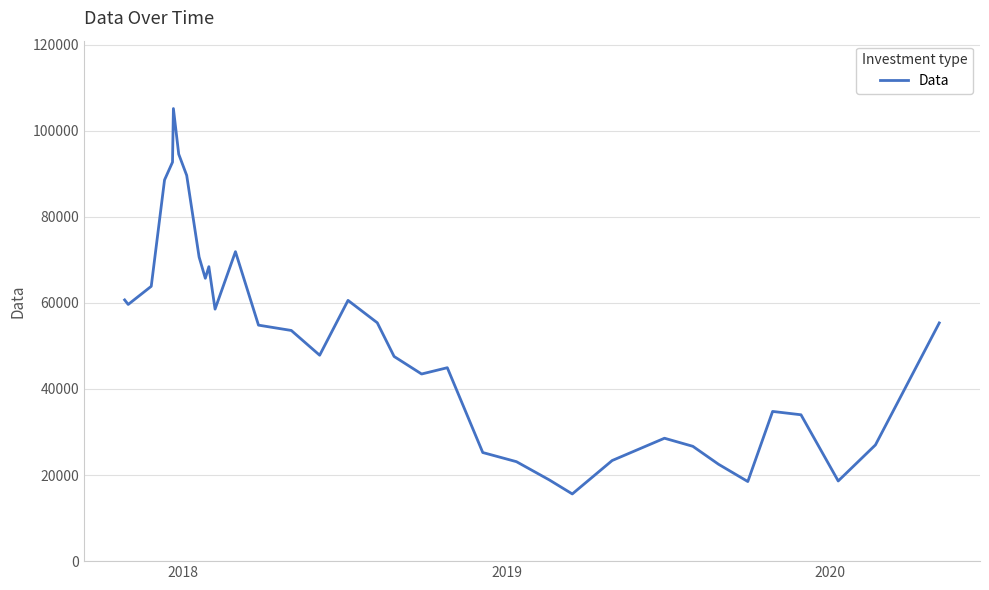

What is the greatest value displayed?

105140